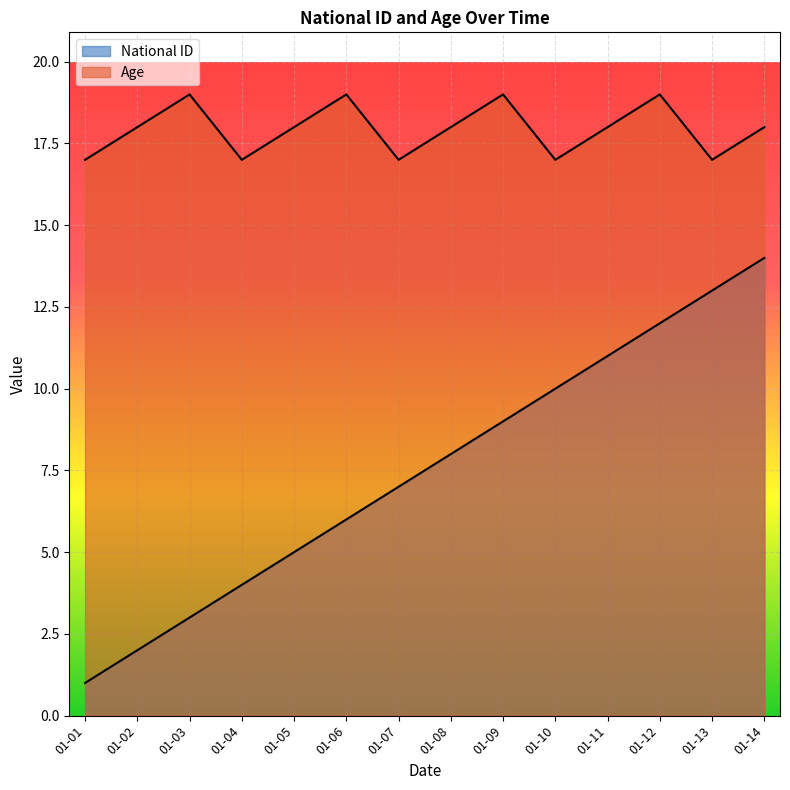

Does the chart display data point markers on the line(s)?

No